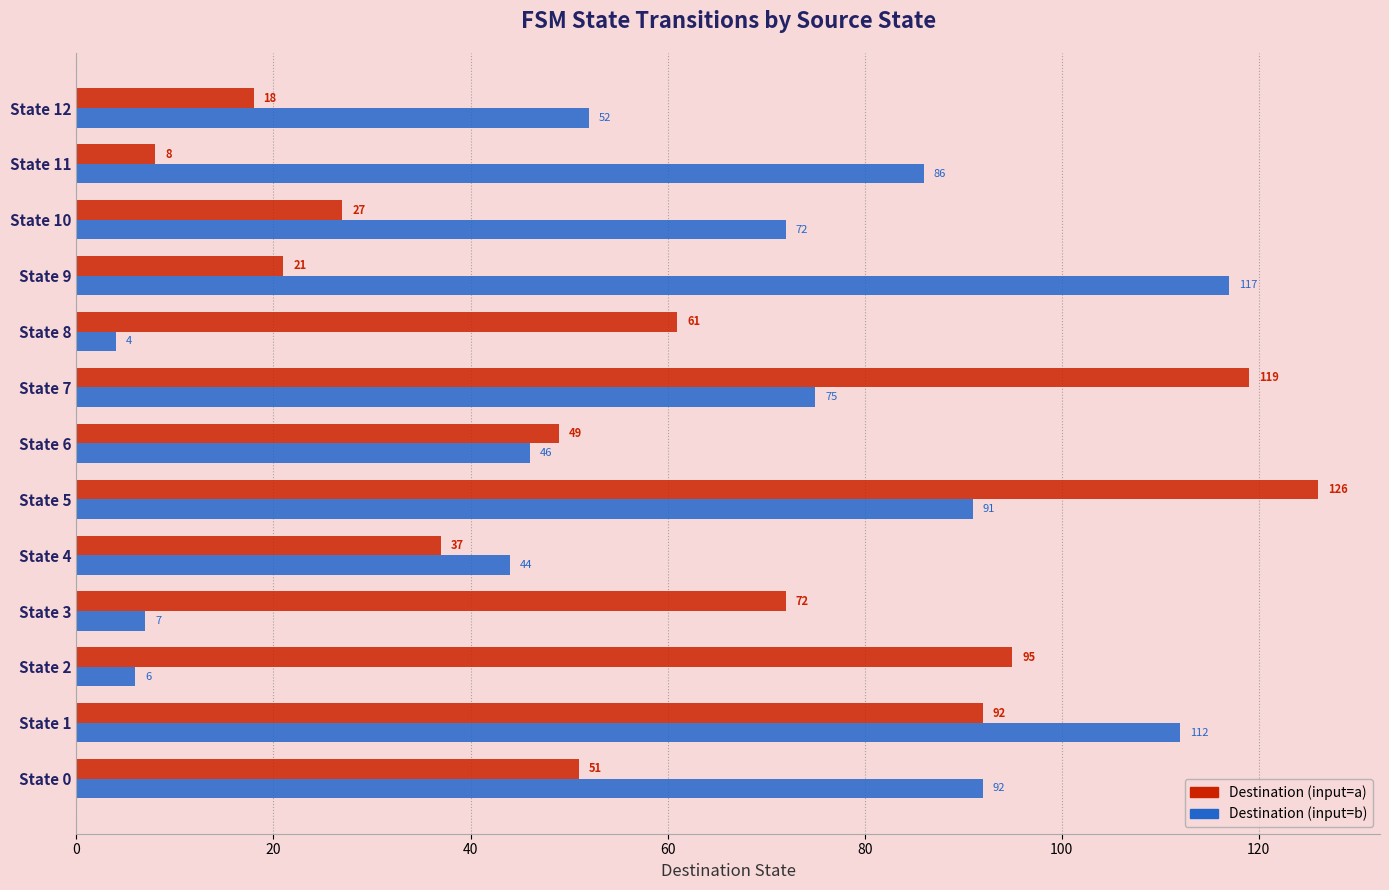

How many series are shown in this chart?

2